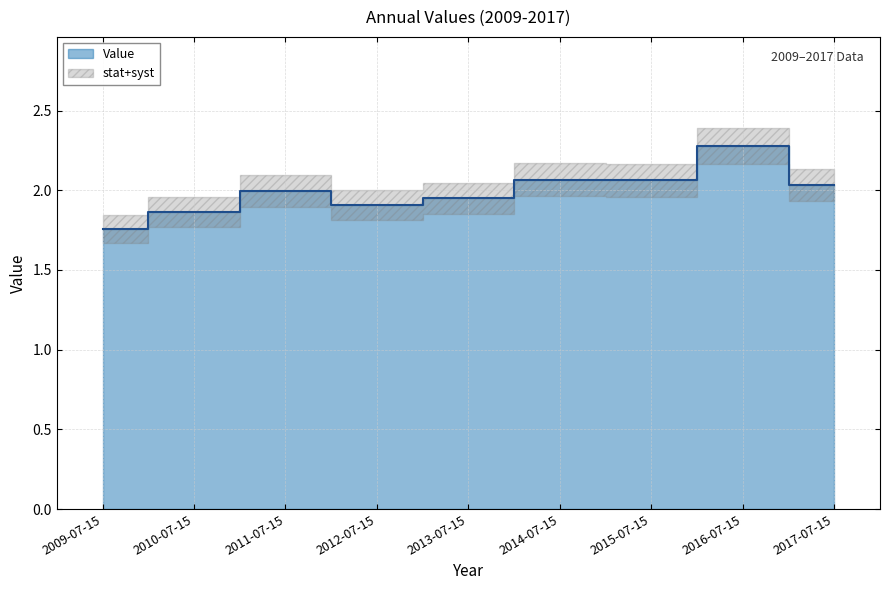

The value at 2011-07-15 is 2.7. True or false?

False